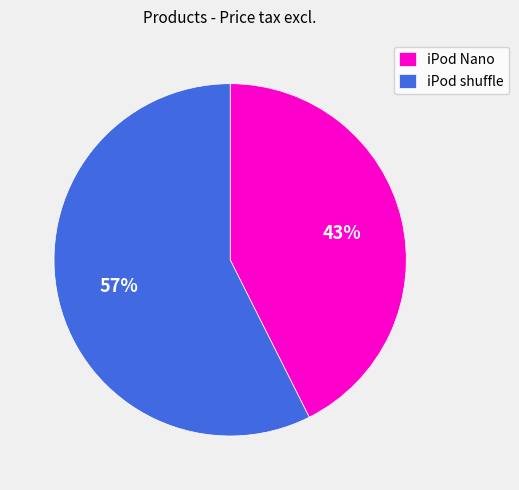

To the nearest percent, what is the combined percentage of iPod Nano and iPod shuffle?

100%